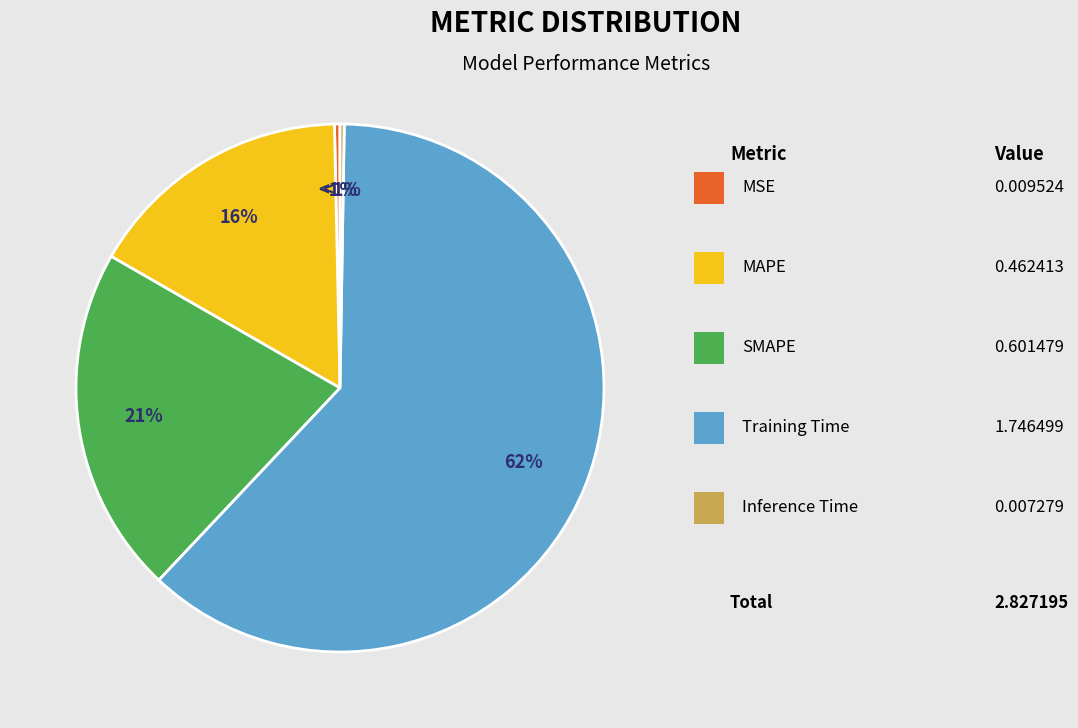

What portion of the pie excludes MSE?

99.7%